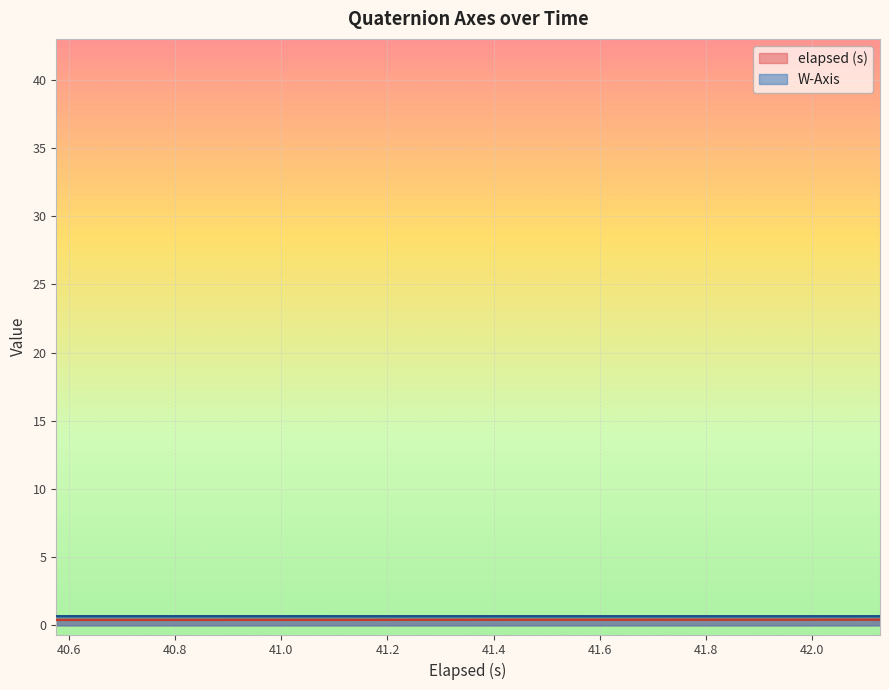

Count the elapsed (s) values in the range 0 to 1.

40